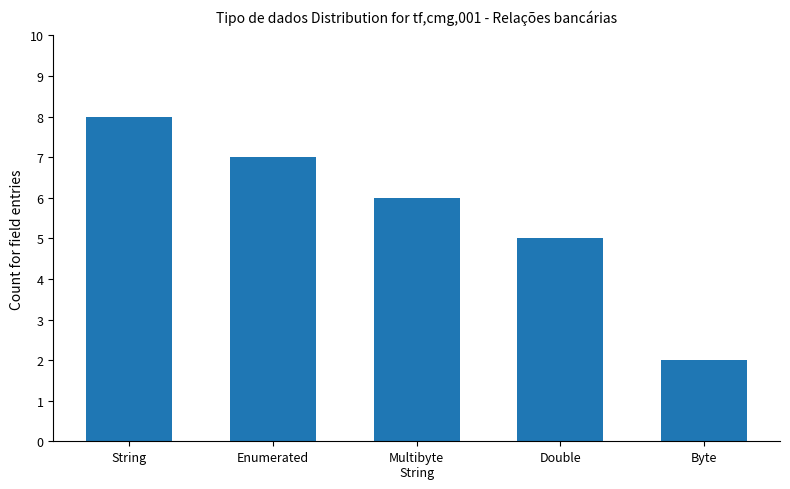

List the labels in order of value, largest first.

String, Enumerated, Multibyte
String, Double, Byte